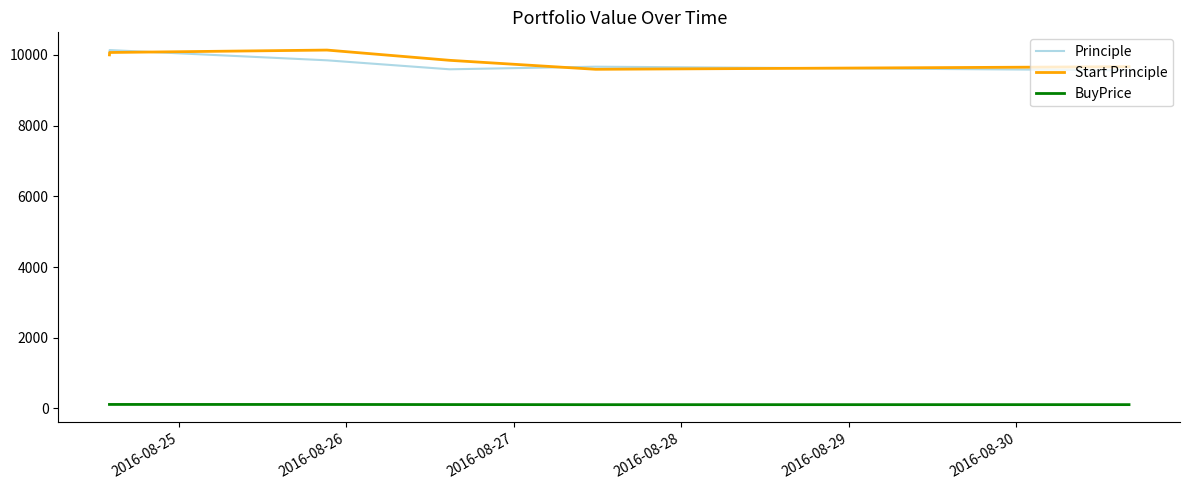

How many lines are shown in the chart?

3